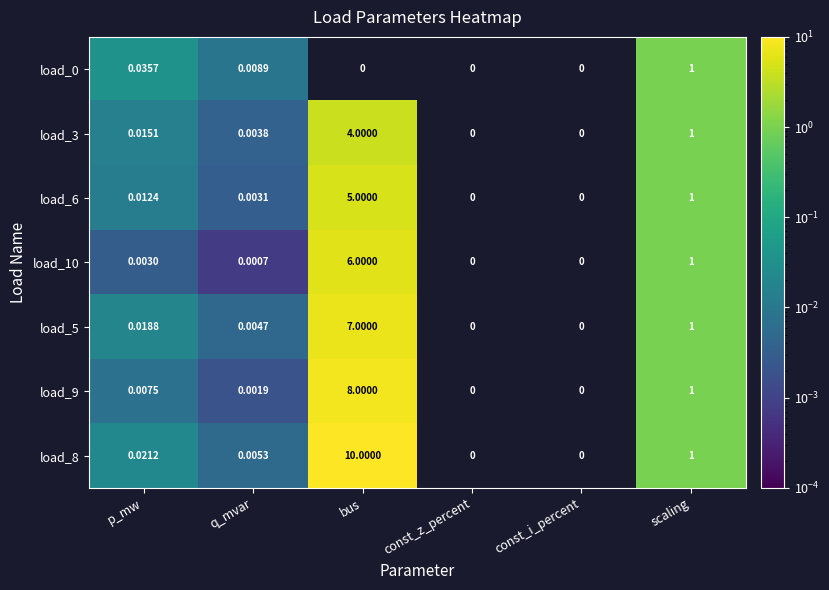

Is the value of load_5 at q_mvar greater than the value of load_9 at q_mvar?

Yes